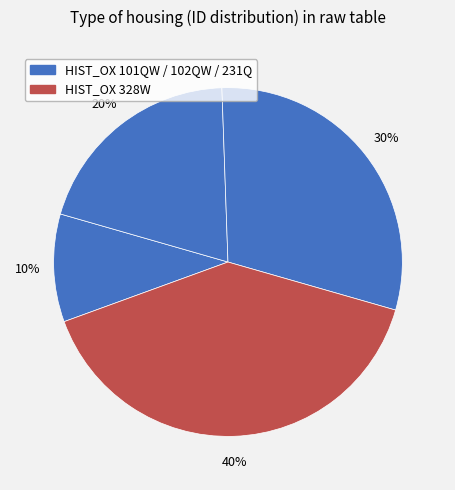

Which slice is the largest?

HIST_OX 328W